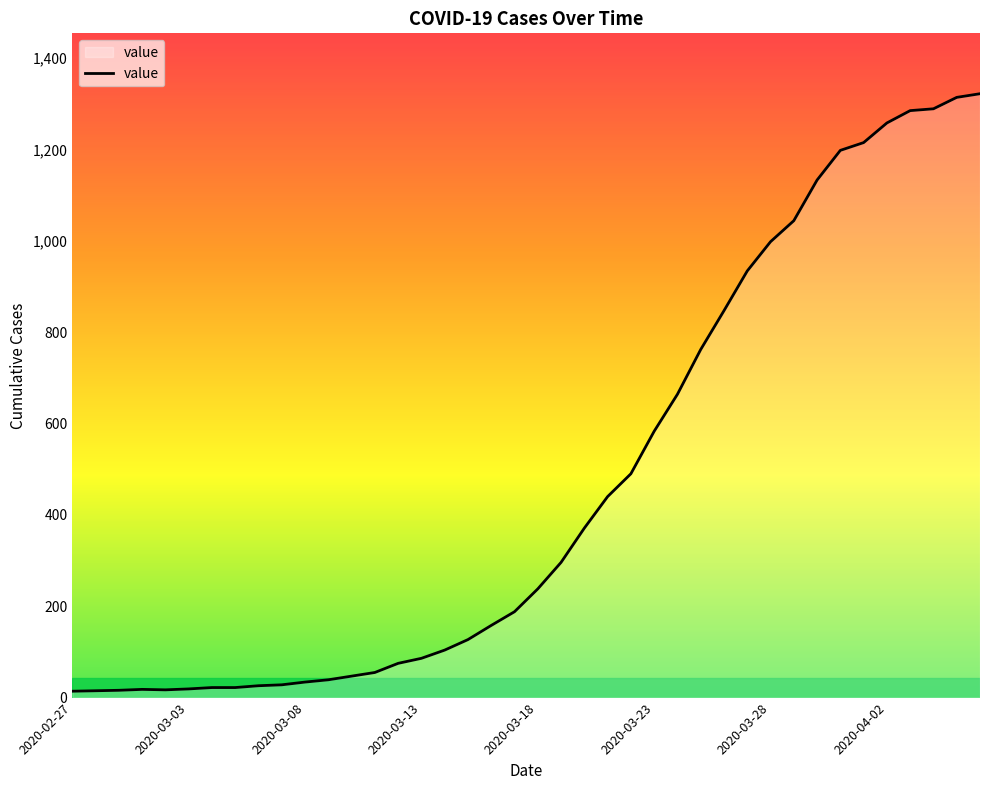

What is the average value?

470